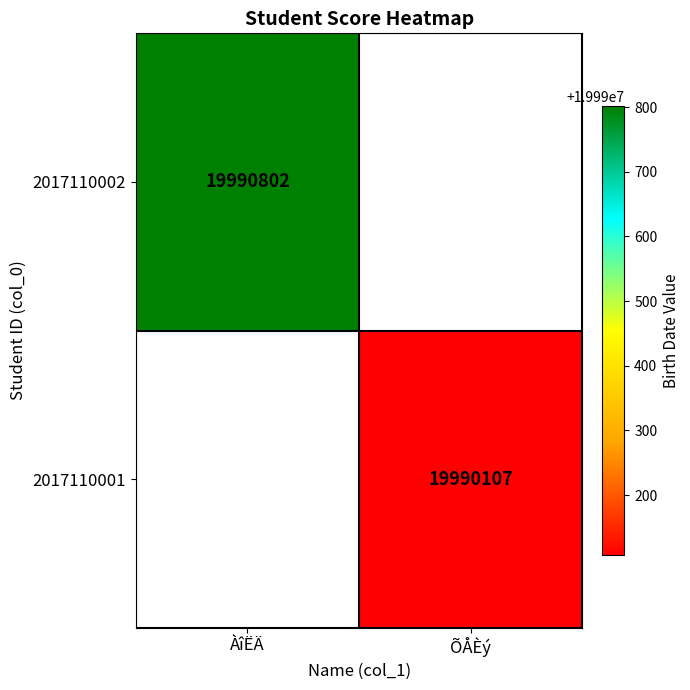

The 2017110001 series shows 33876774 at ÕÅÈý. True or false?

False